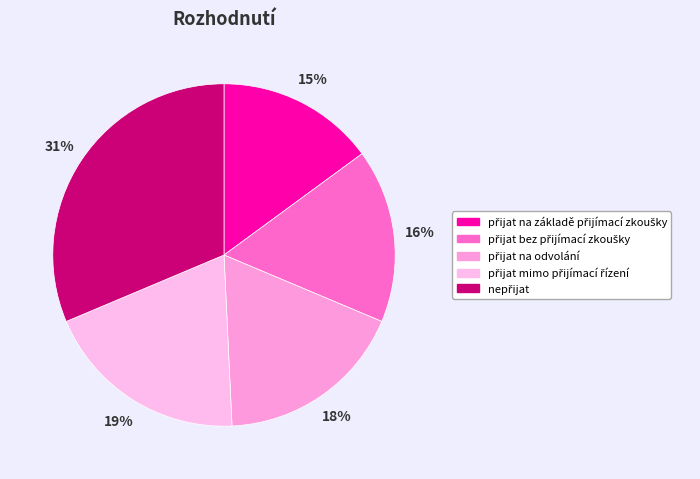

Combined, do přijat bez přijímací zkoušky and přijat na odvolání account for over 50%?

No